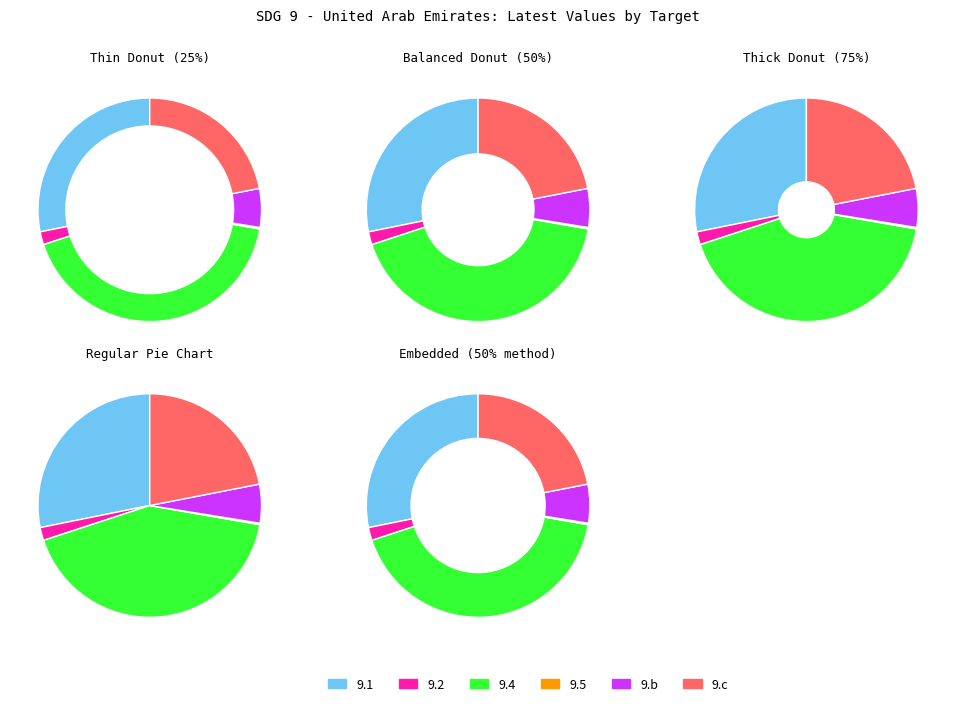

Count the number of slices in the pie.

6